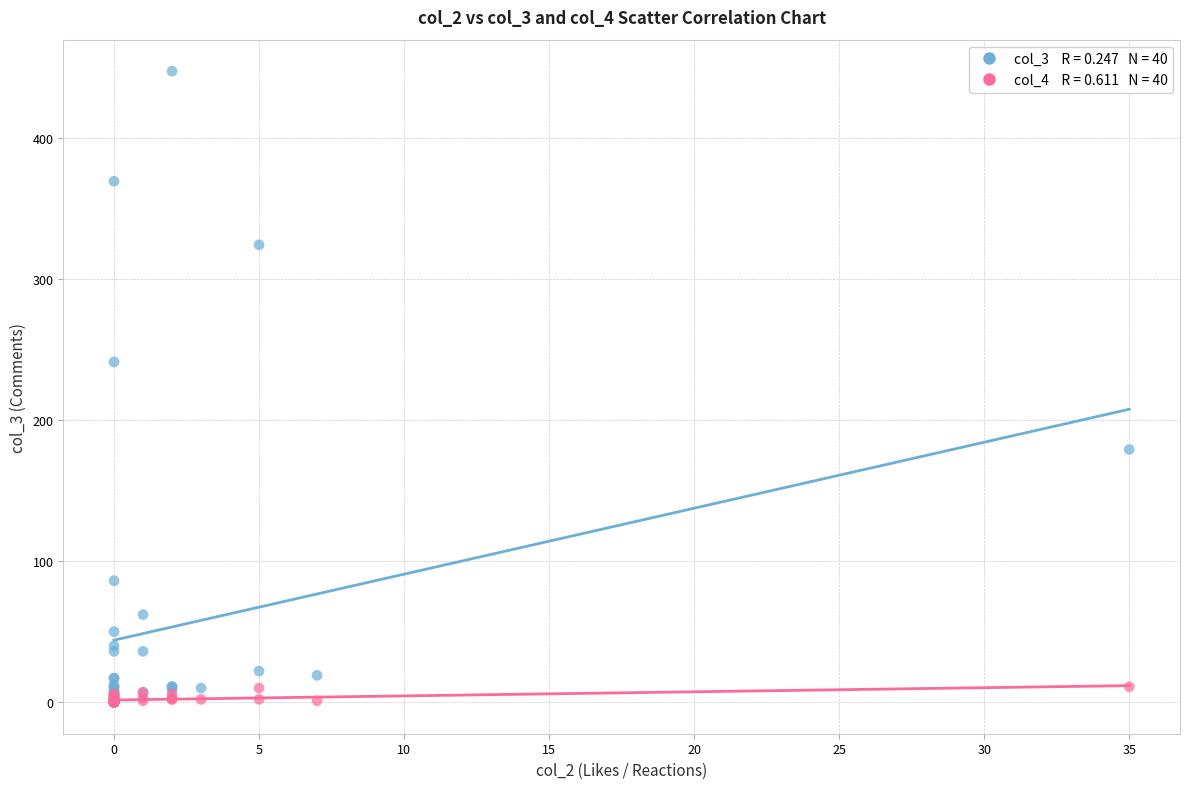

Across all series, what Y value is closest to 223?

241